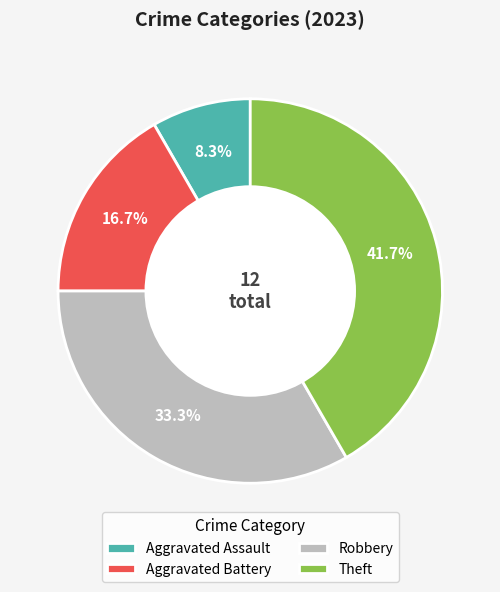

What is the smallest slice in the pie chart?

Aggravated Assault